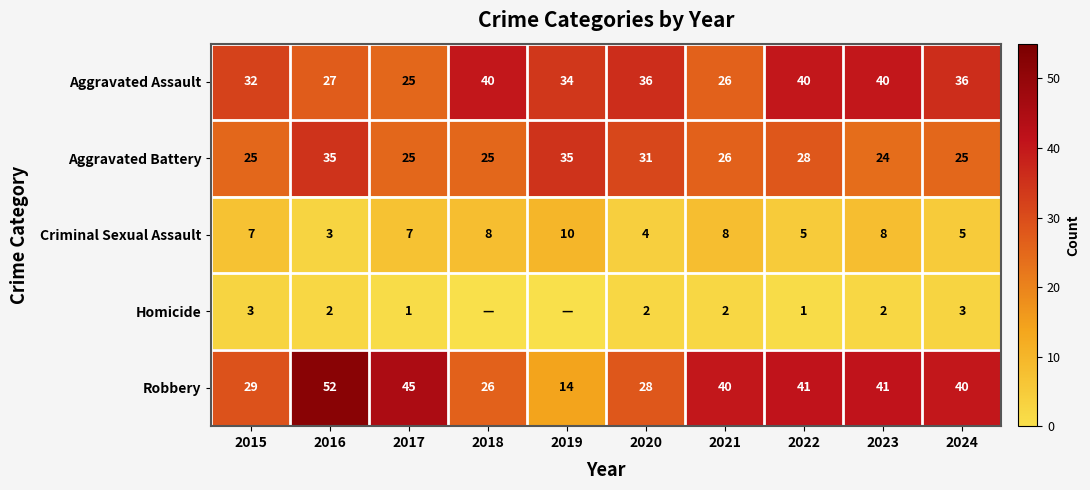

Count the number of data series in this chart.

5